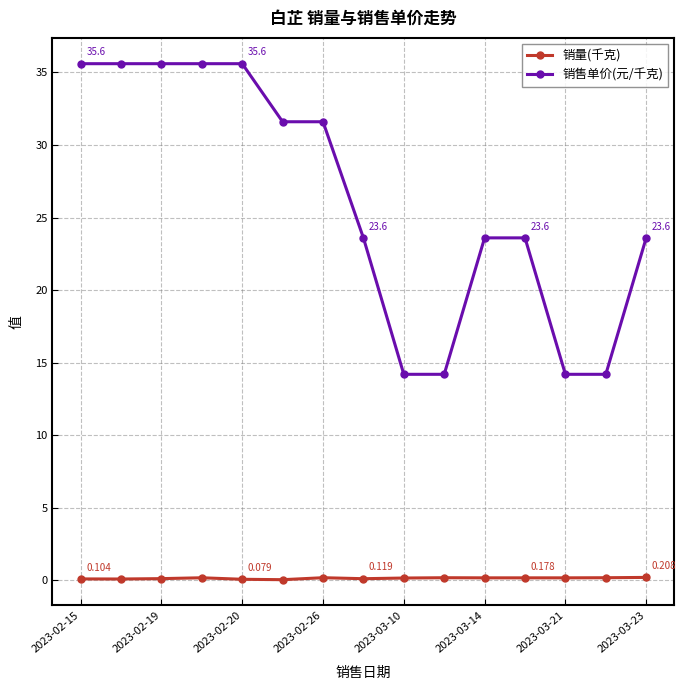

True or false: 销量(千克) and 销售单价(元/千克) cross at least once.

False